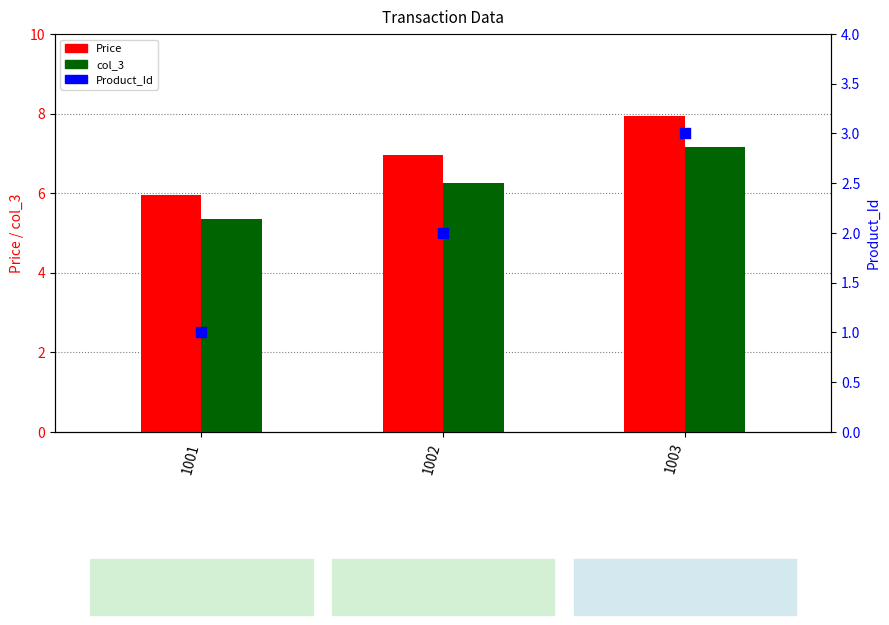

Is the value of Price at 1002 greater than the value of col_3 at 1001?

Yes